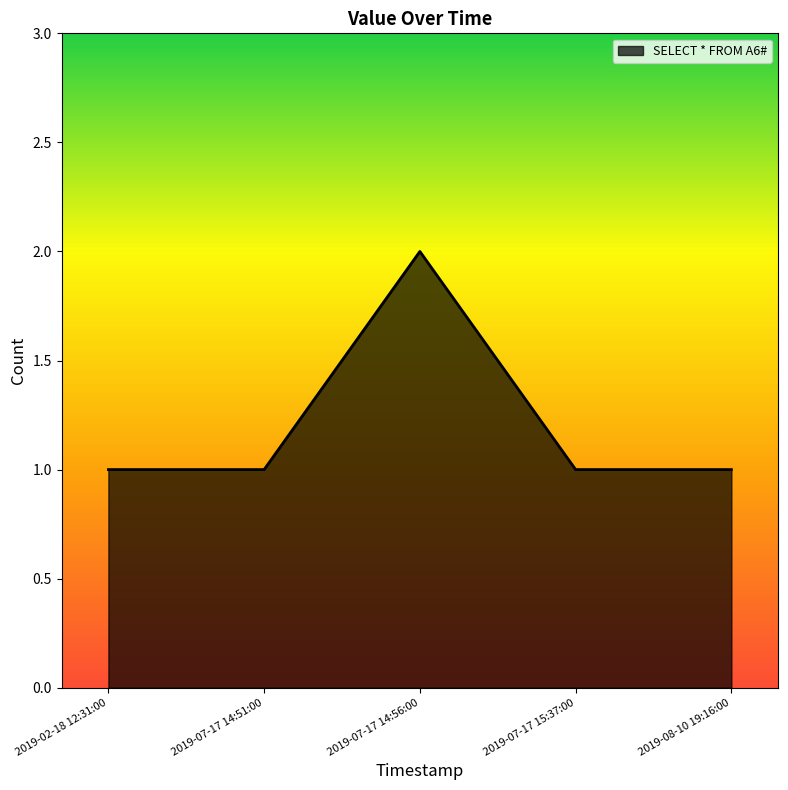

Is it true that the value at 2019-07-17 14:51:00 is 1?

True